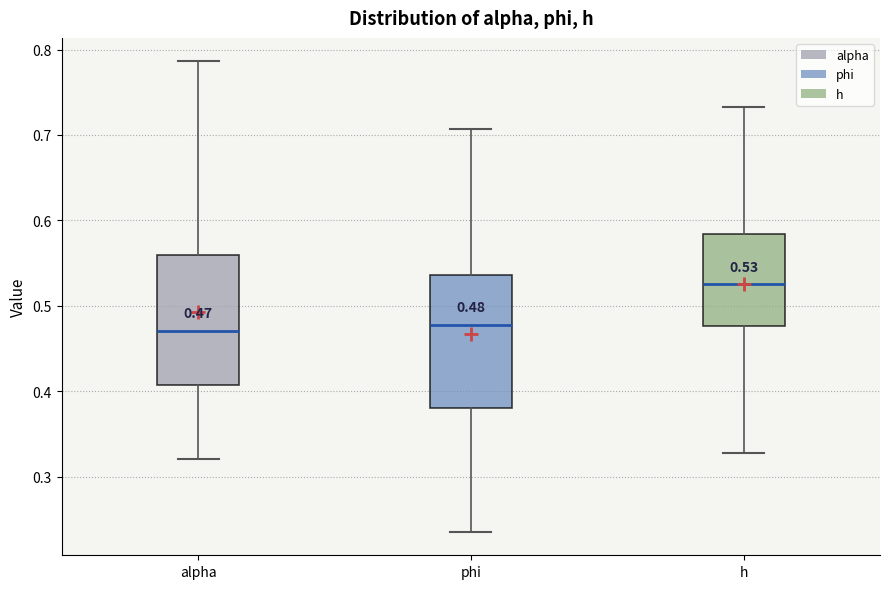

Which box's median line is the highest?

h